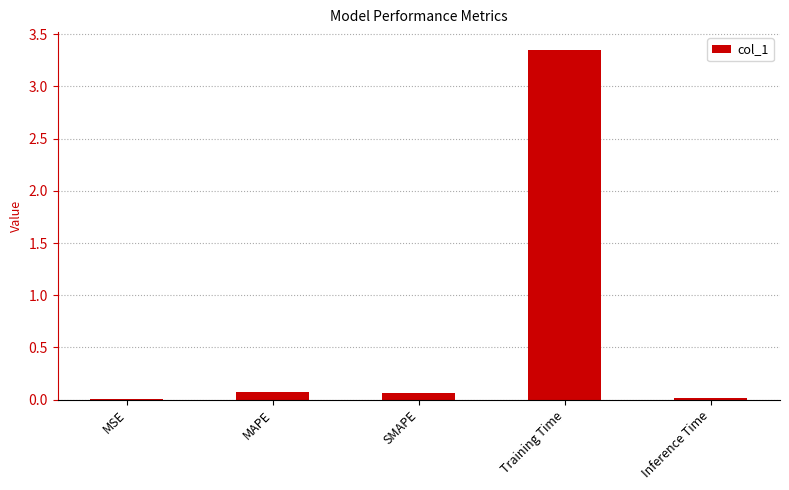

Is it true that the value at Inference Time is 0.0?

True